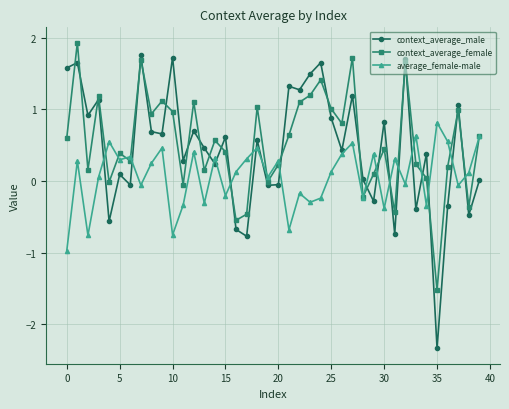

What is the value of the average_female-male point at the 31st from the left?

-0.4